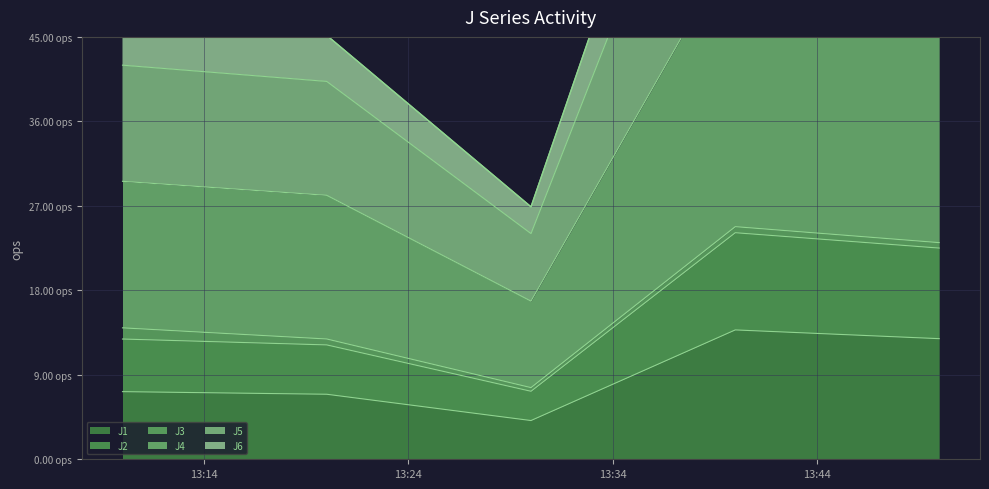

What is the value of the J5 point at the 5th from the left?

84.0